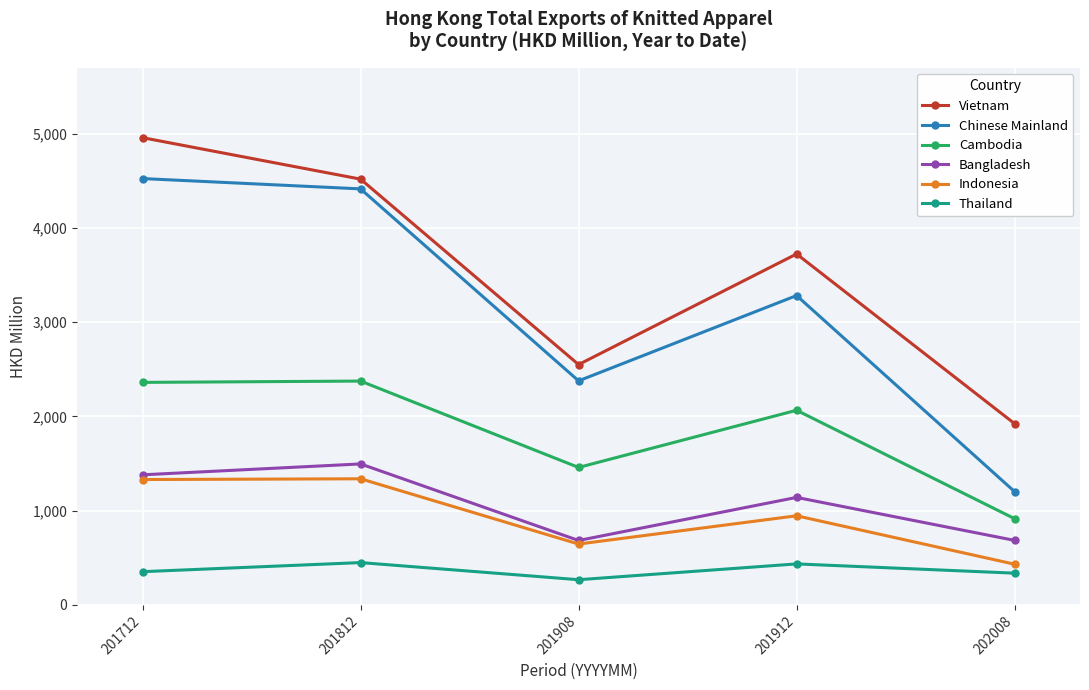

True or false: Chinese Mainland has a value of 1201.8 at 202008.

True